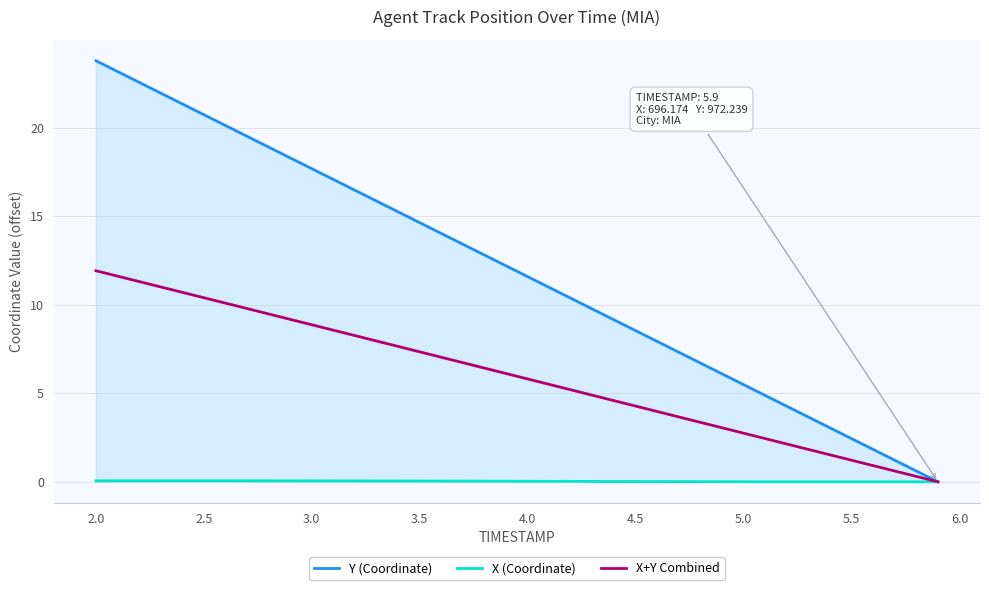

At which category does the chart reach its peak across all series?

2.0